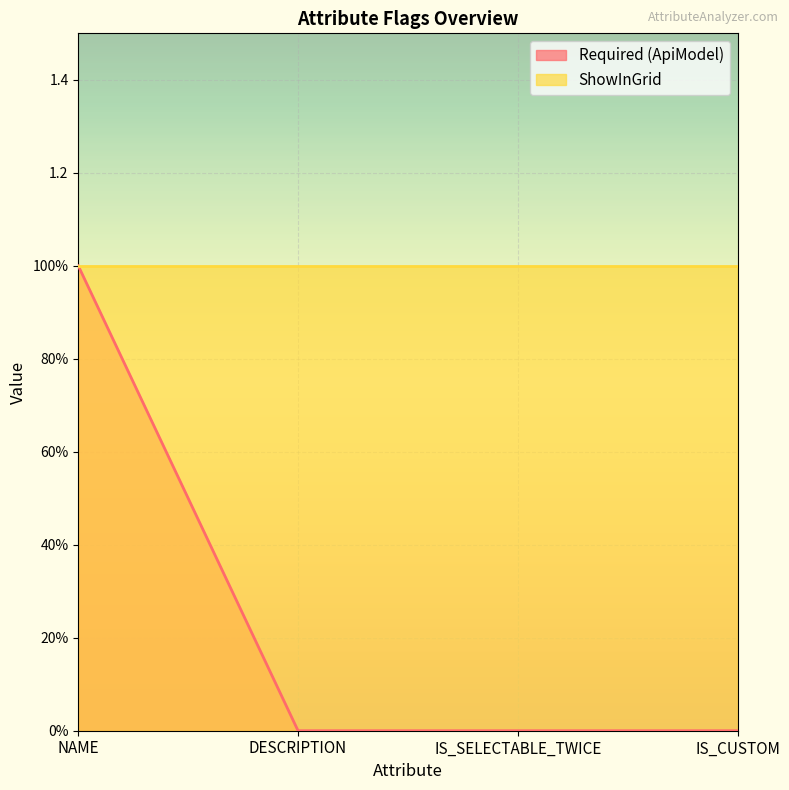

At which label is the value closest to 0?

DESCRIPTION